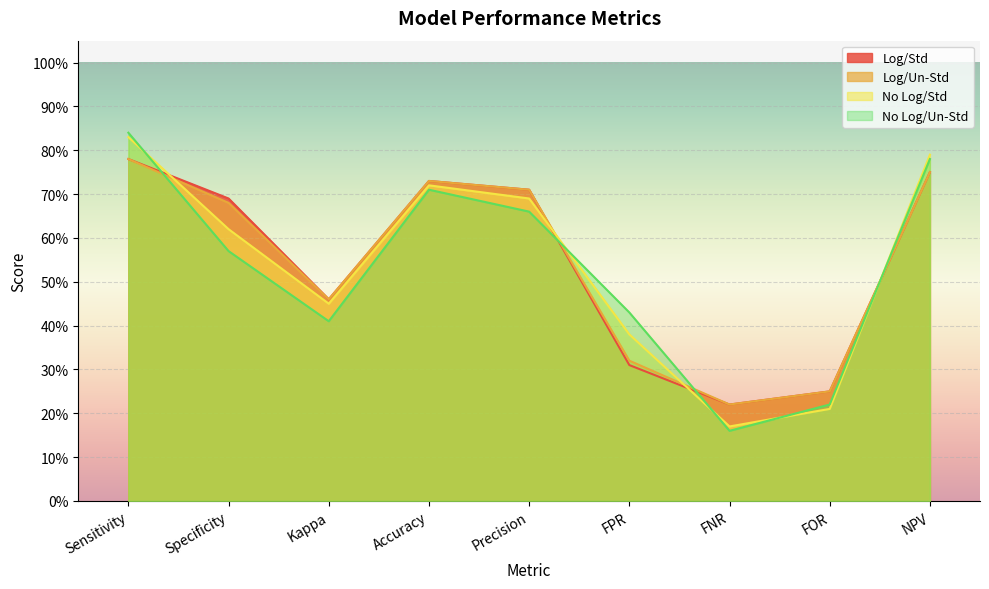

Which series has the largest total across all categories?

Log/Std